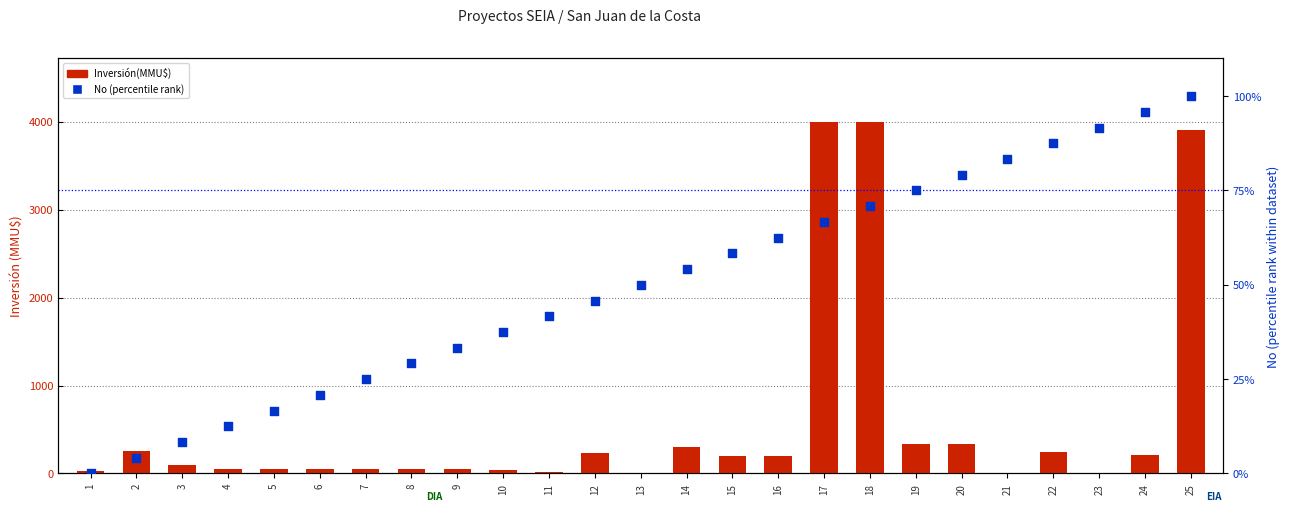

Which series contains the lowest Y value?

Inversión(MMU$)